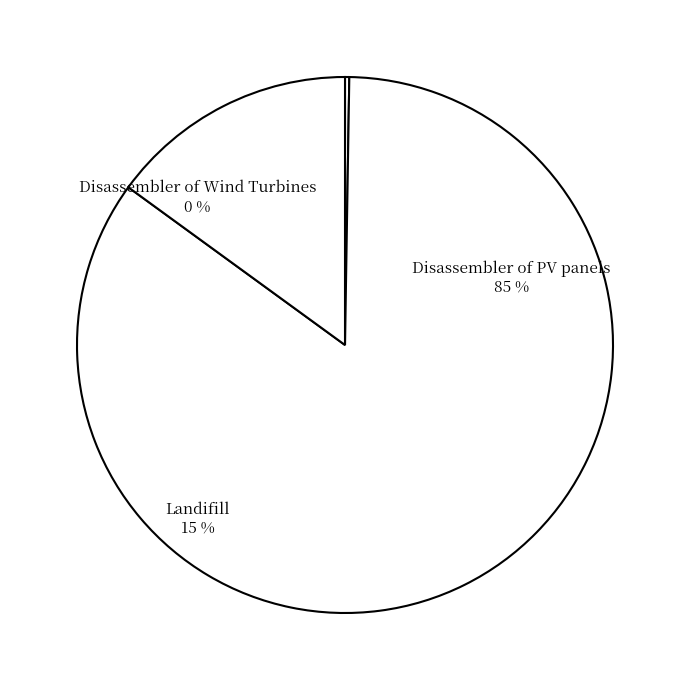

Between Landifill and Disassembler of PV panels, which is larger?

Disassembler of PV panels